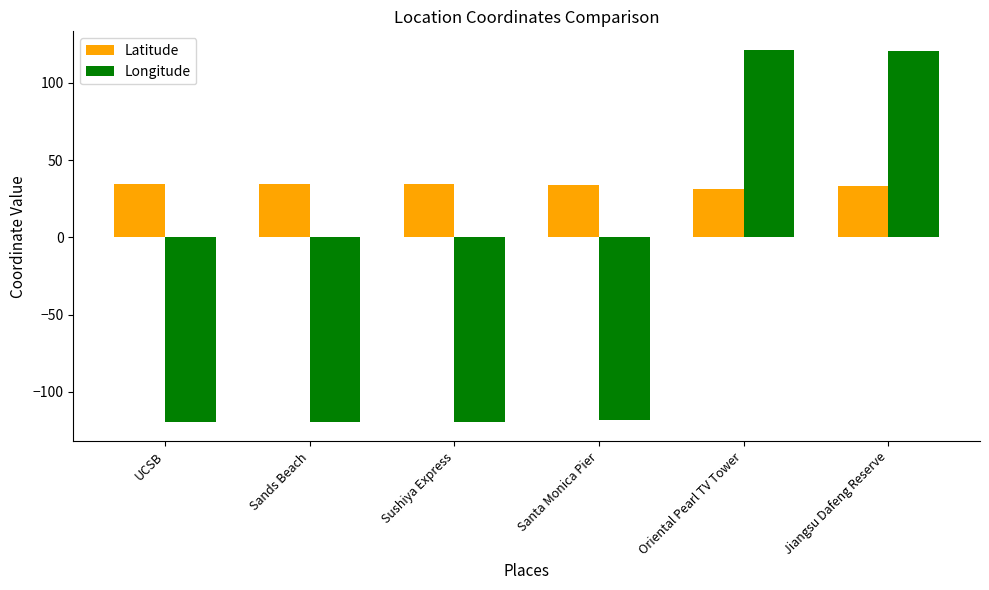

Rank the series by their maximum value, from highest to lowest.

Longitude, Latitude